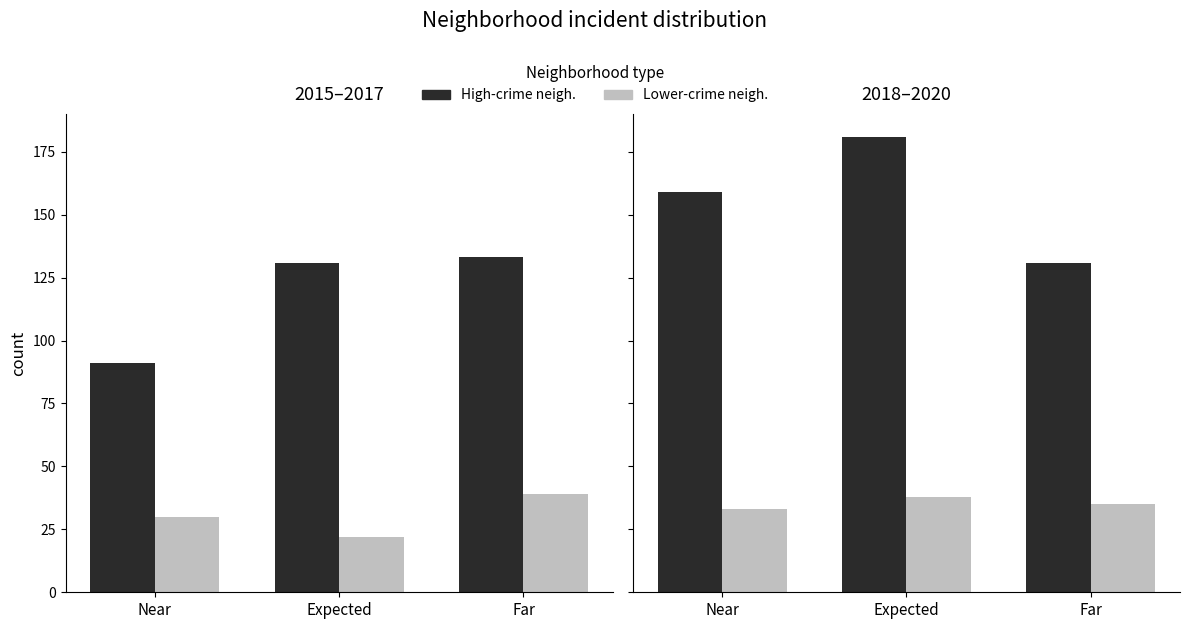

What is the value of the High-crime neigh. bar at the 3rd from the left?

131